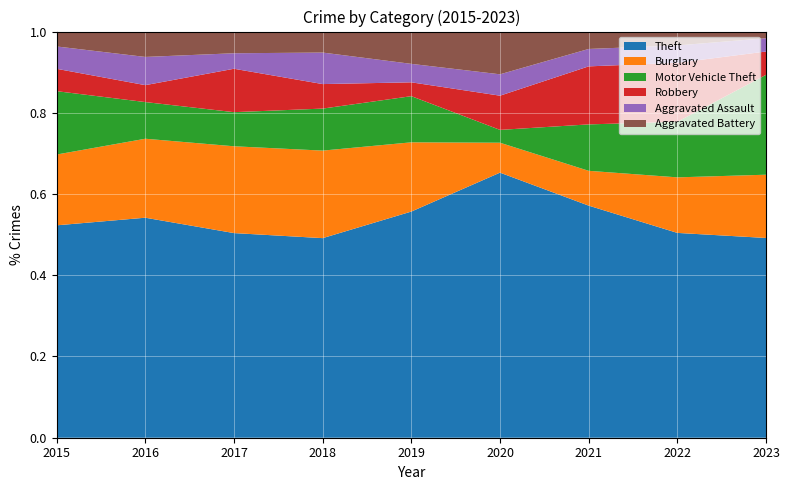

True or false: Theft has a value of 0.5 at 2022.

True